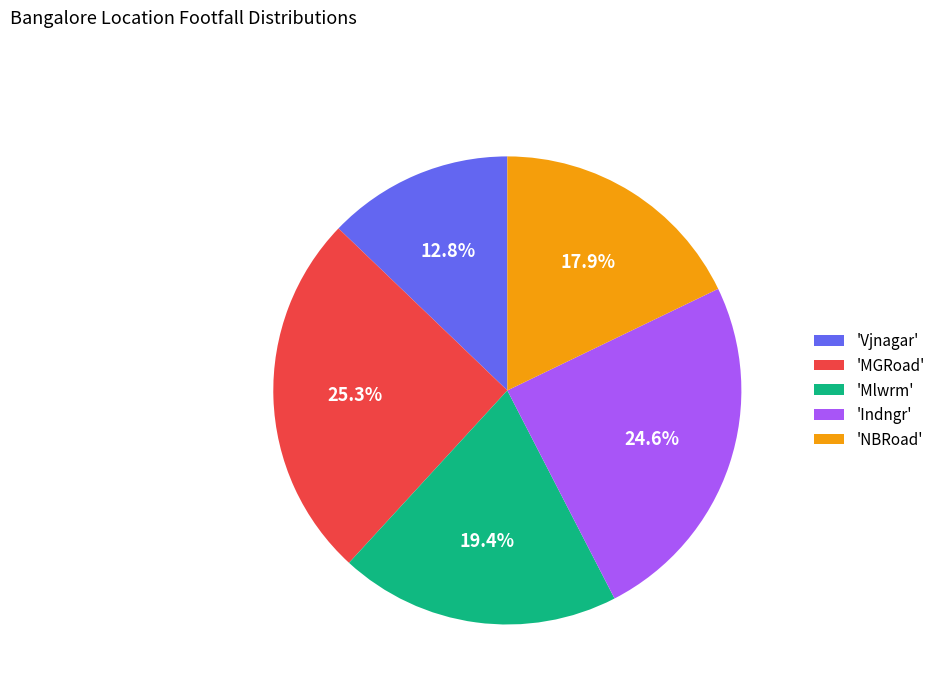

Rank the categories by value from lowest to highest.

'Vjnagar', 'NBRoad', 'Mlwrm', 'Indngr', 'MGRoad'